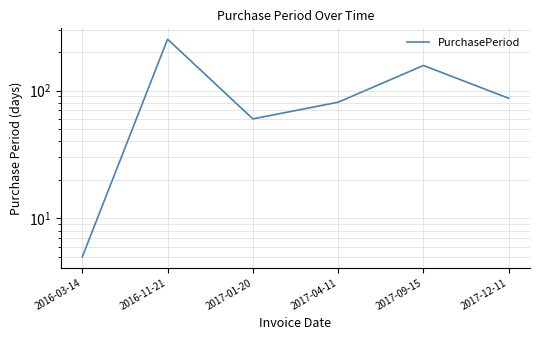

Reading left to right, what are all the values shown in this chart?

5	252	60	81	157	87